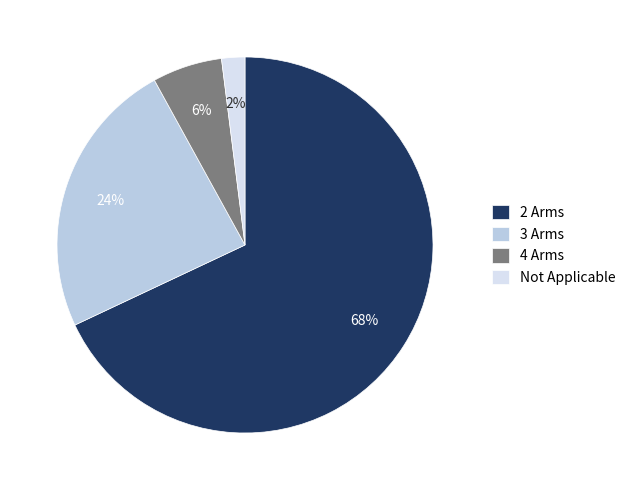

What percentage is the 3 Arms slice, to the nearest percent?

24%